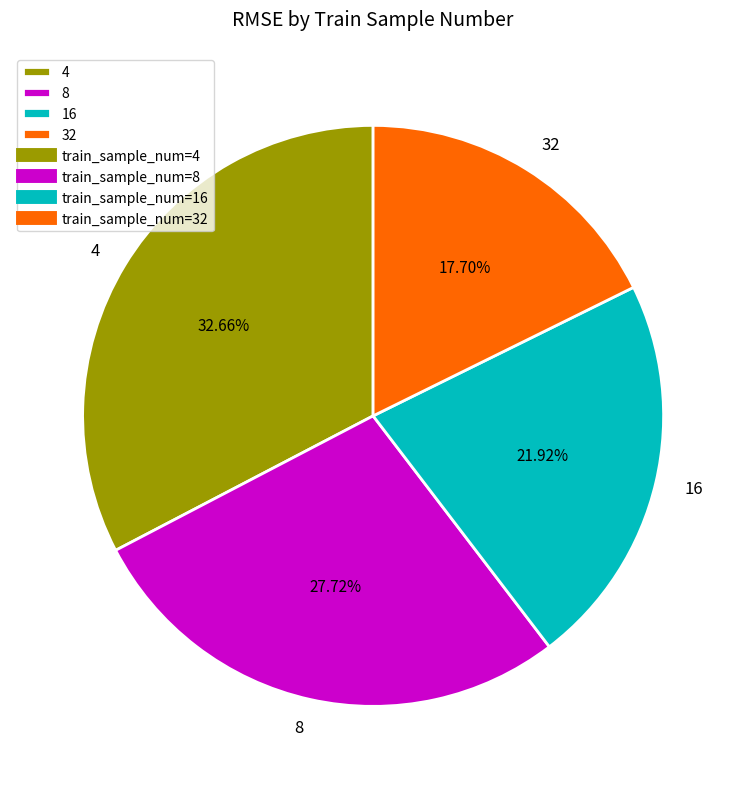

Does any single category account for the majority?

No